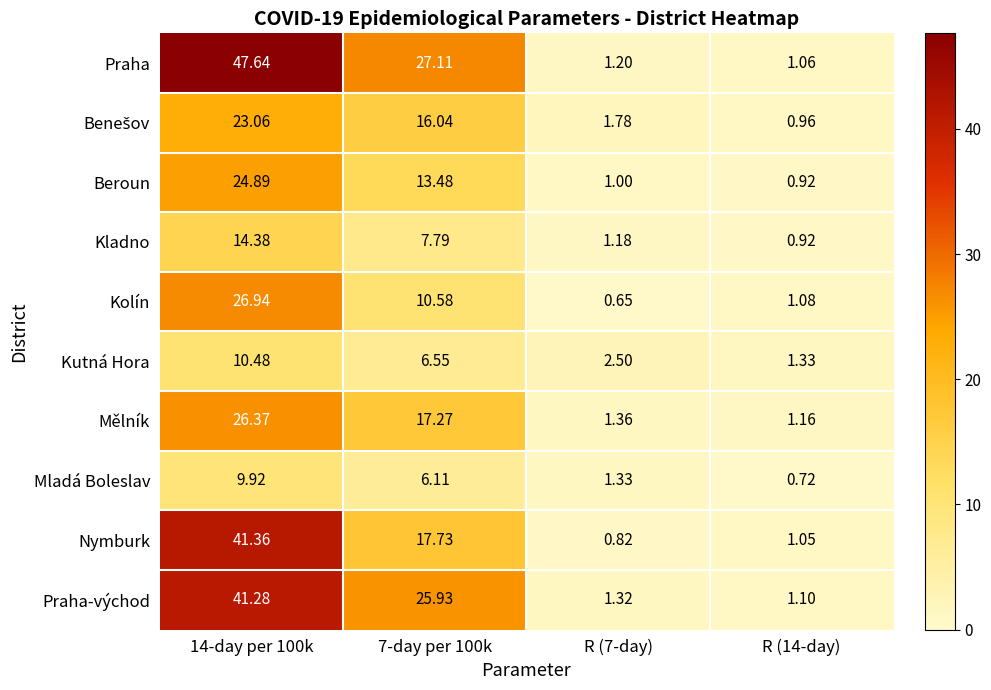

Between 7-day per 100k and R (14-day), which series saw the biggest shift?

Praha